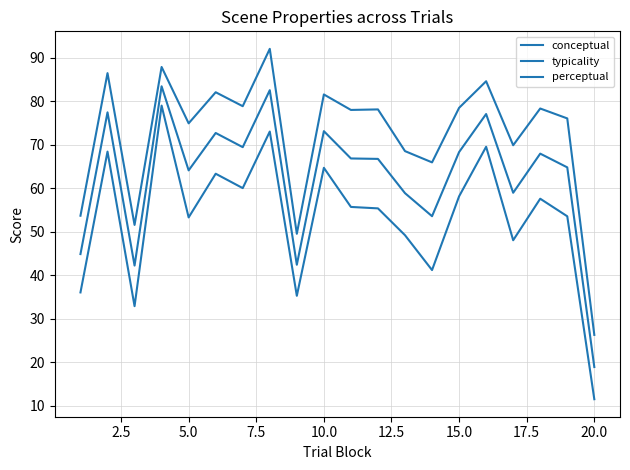

Which series has the widest spread of values?

perceptual